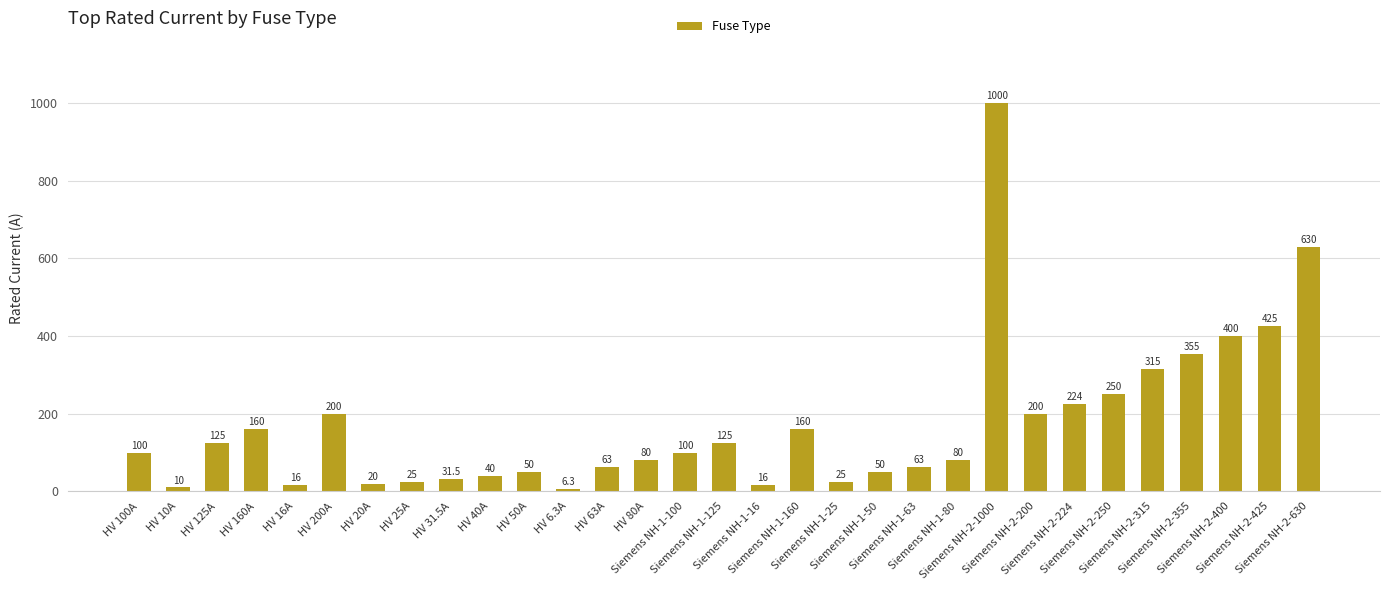

Which label corresponds to the smallest value in the chart?

HV 6.3A